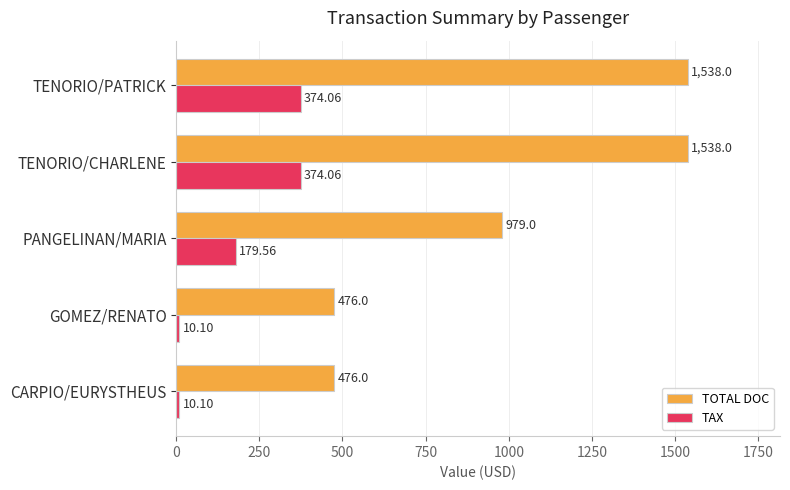

List the series in order of their peak value, lowest first.

TAX, TOTAL DOC